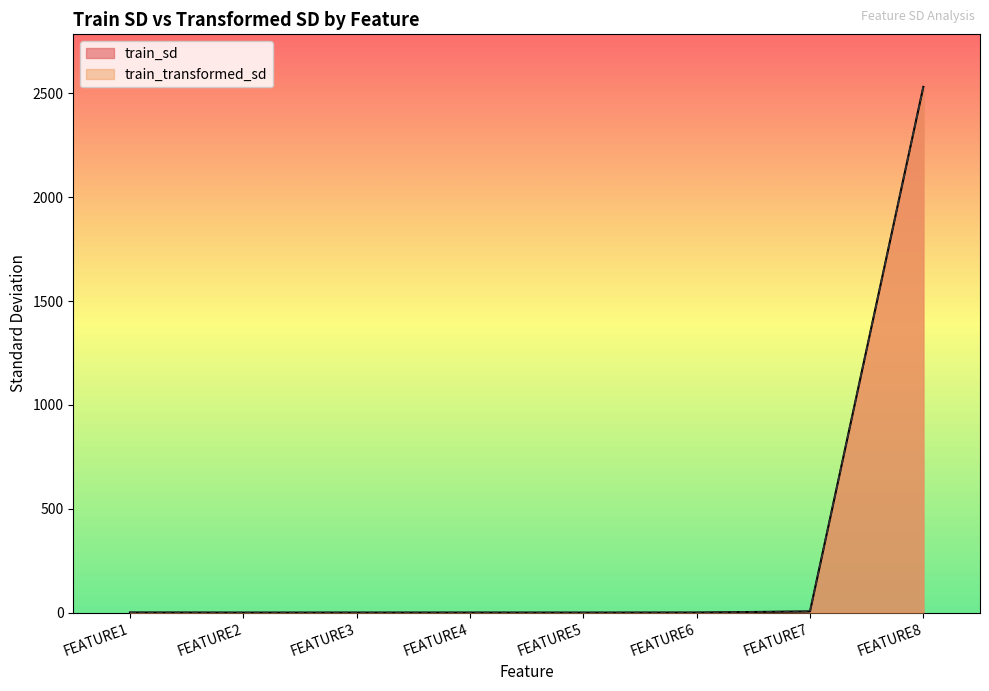

True or false: train_sd has a value of 0.0 at FEATURE5.

True